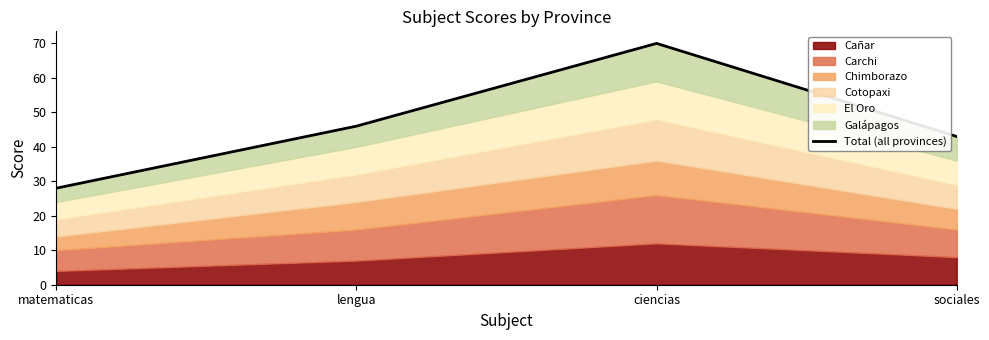

What is the average value?

47